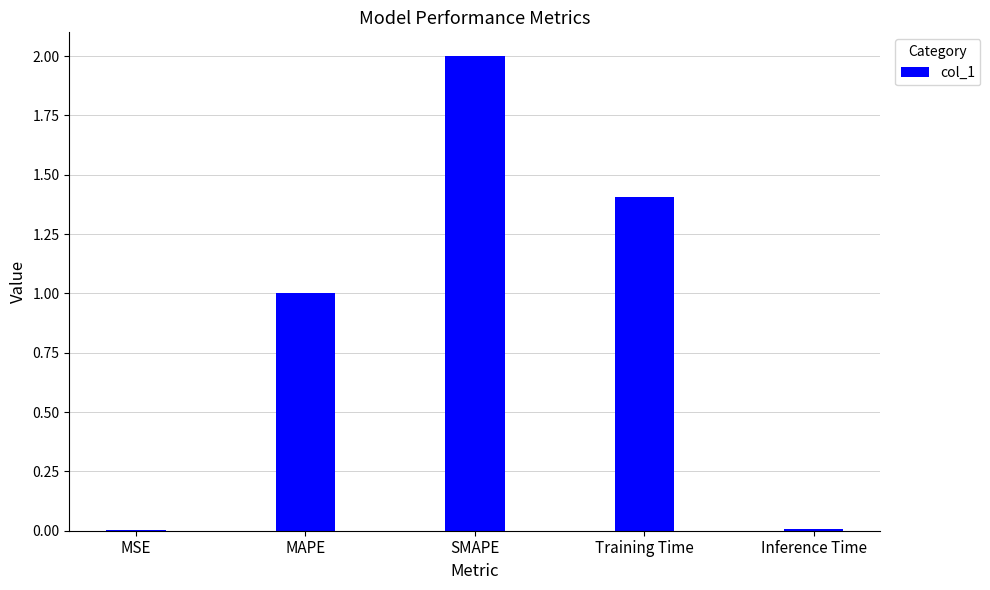

Read the value at MAPE.

1.0